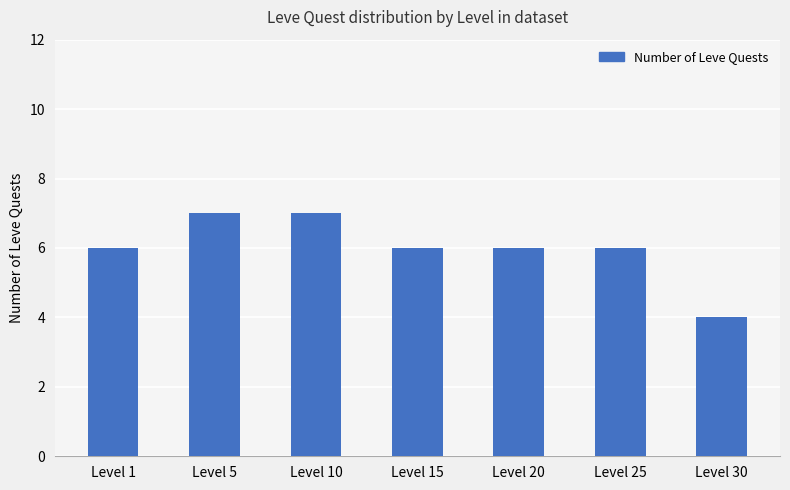

Which has a higher value, Level 30 or Level 25?

Level 25